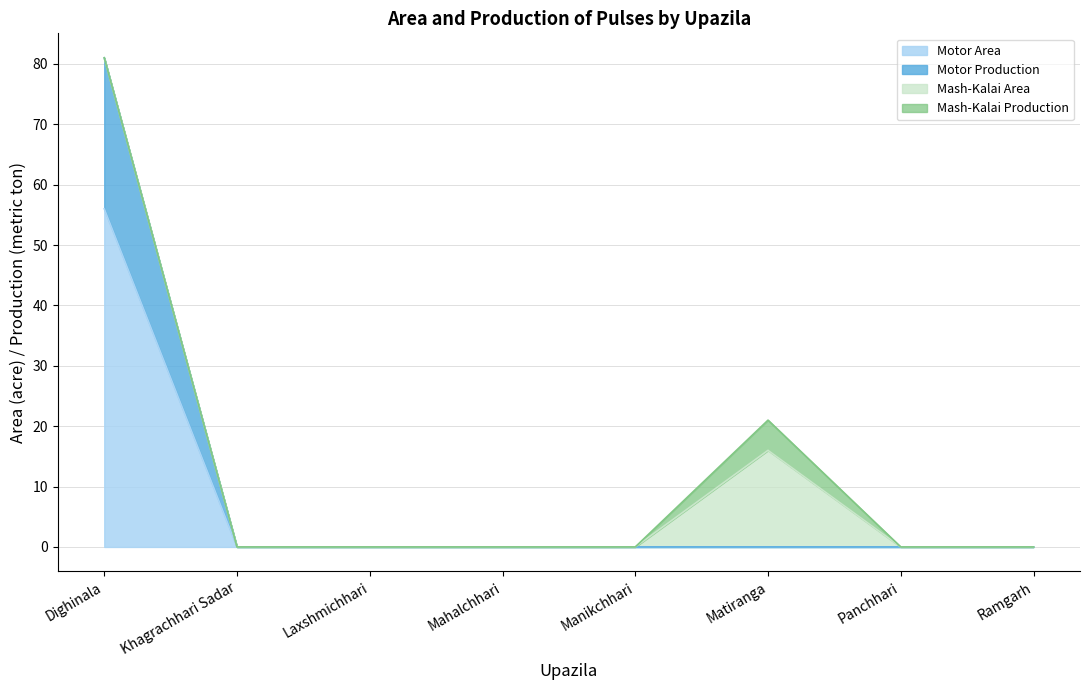

The Motor Area series shows 81 at Dighinala. True or false?

False